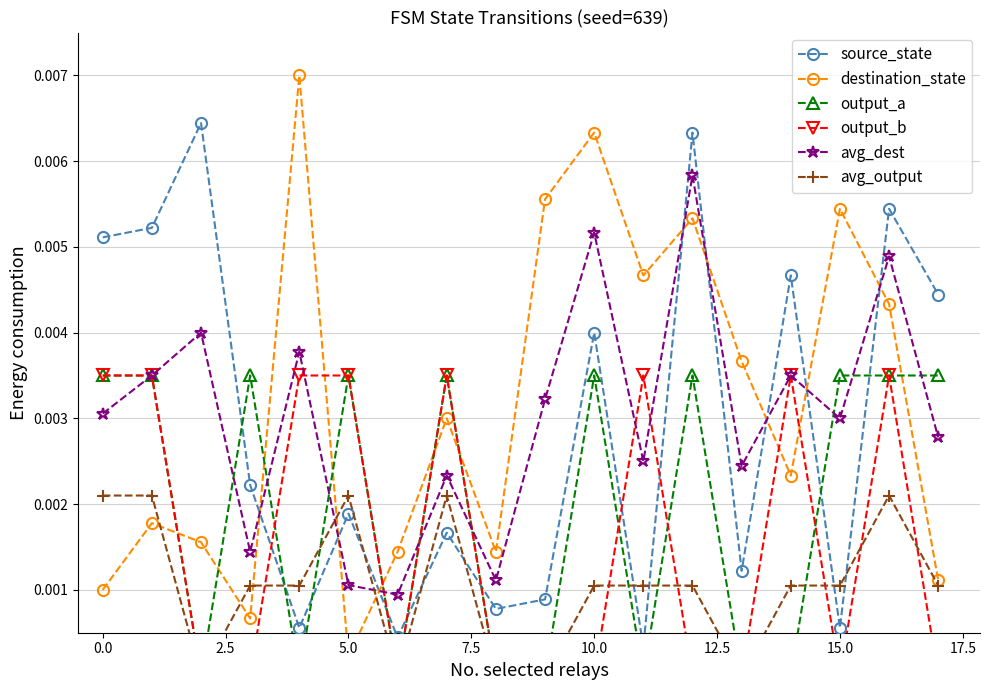

What is the label of the 7th point from the right?

11